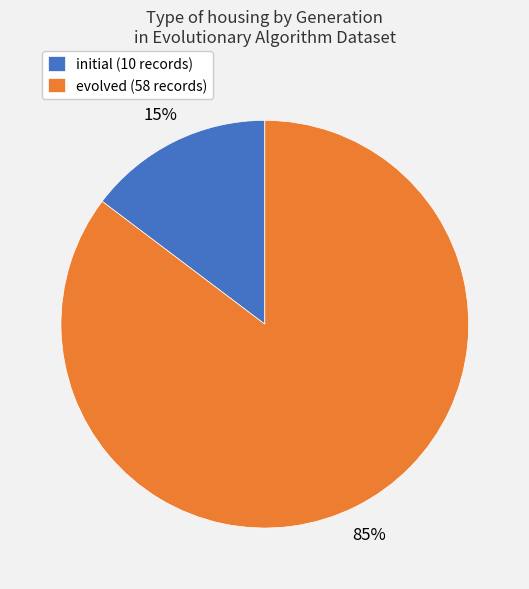

Is it true that initial (10 records) is 15% of the pie?

True